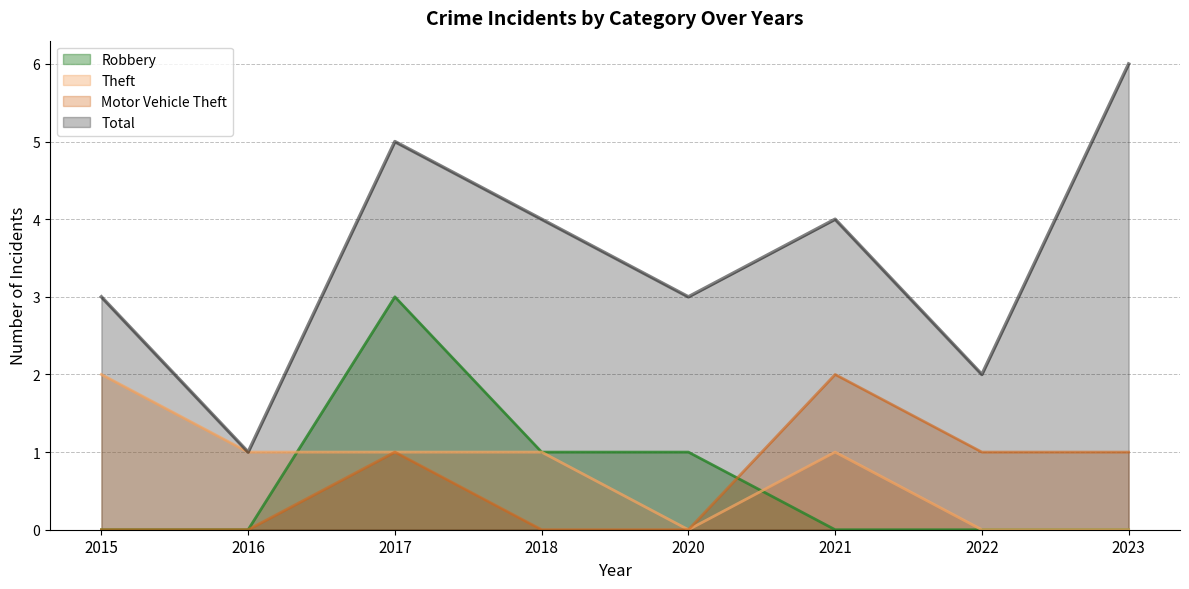

Rank the series by their maximum value, from lowest to highest.

Theft, Motor Vehicle Theft, Robbery, Total